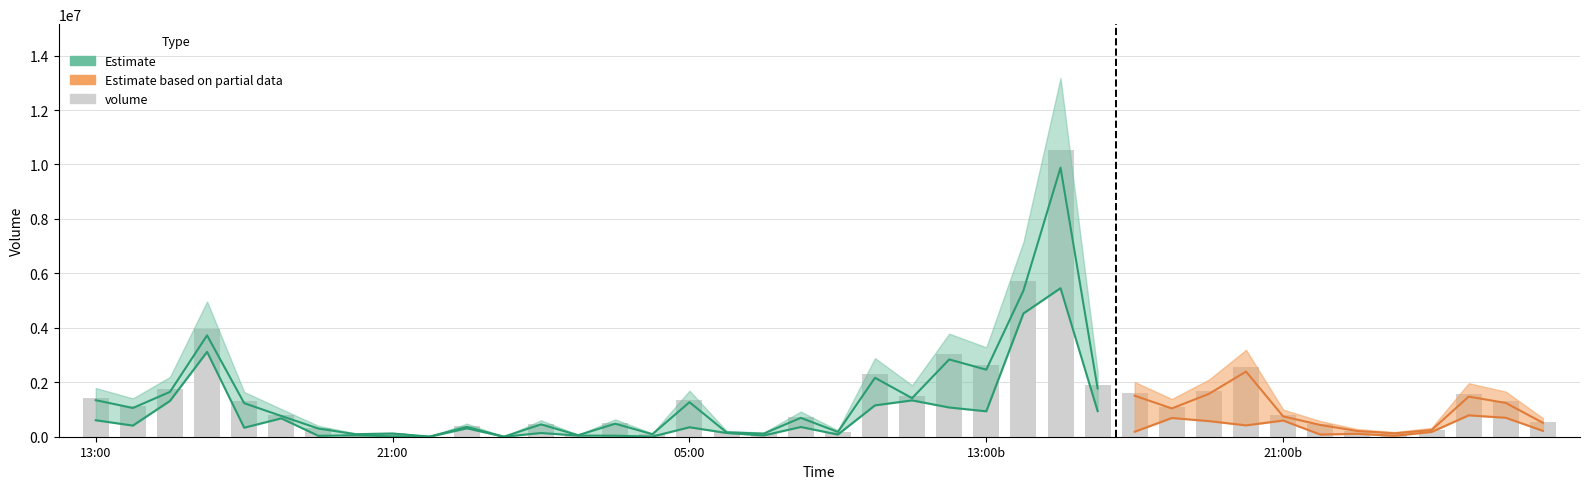

What is the average value?

1373973.6